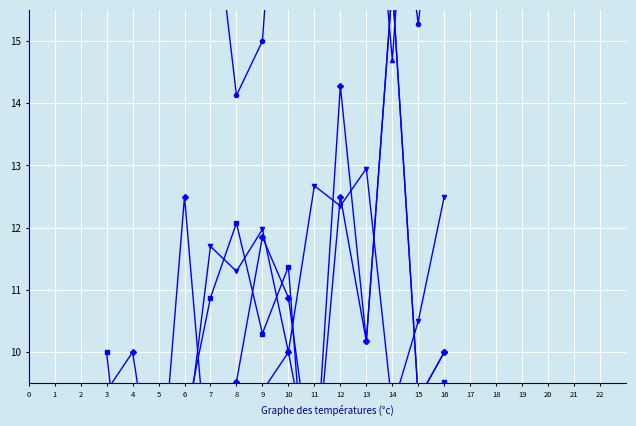

What is the average value of the OPP_FT% series?

18.7